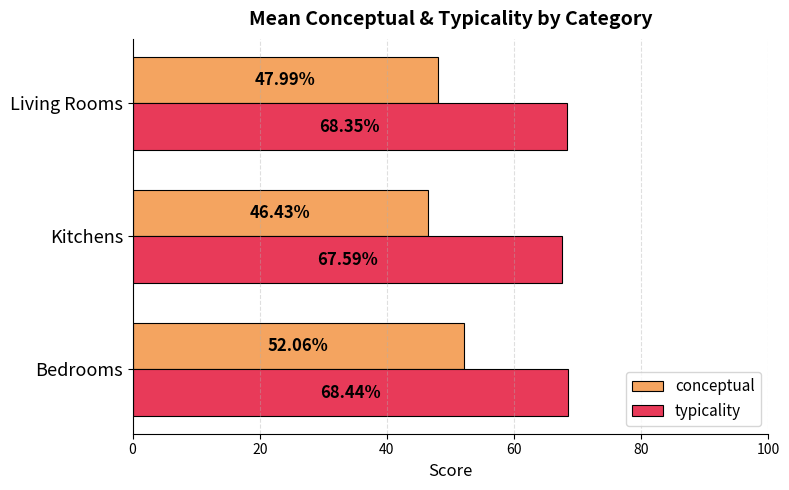

Where is conceptual nearest to the value 49?

Living Rooms